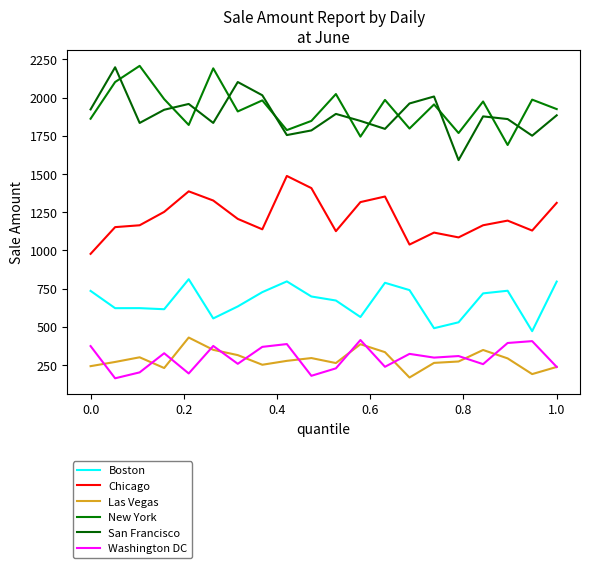

How many lines are shown in the chart?

6